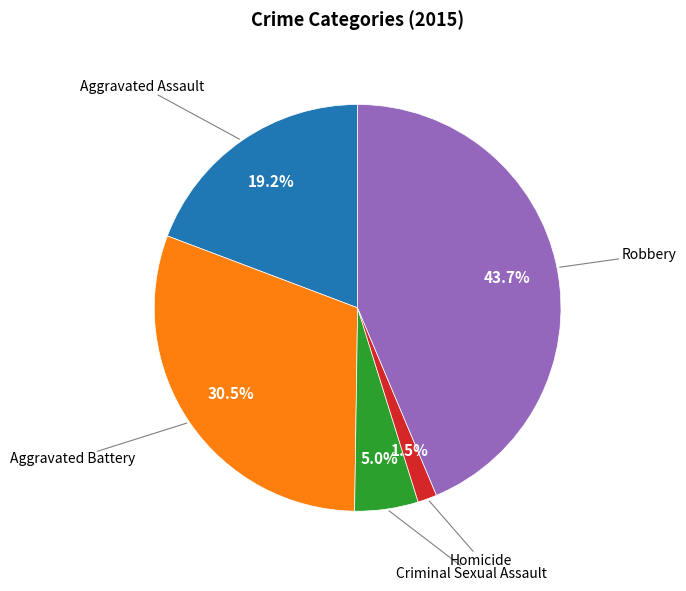

Is there a majority slice in this chart?

No